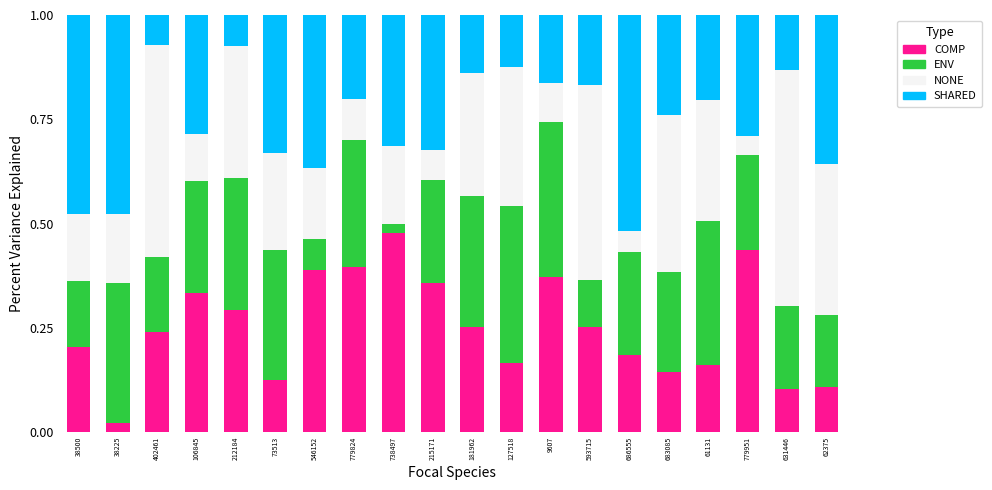

The COMP series shows 0.3 at 212184. True or false?

True